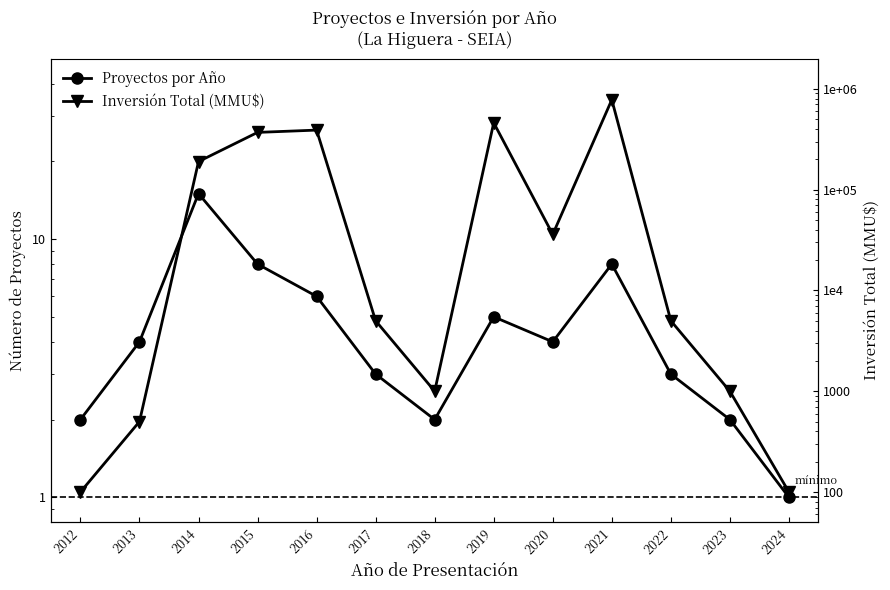

What is the lowest value of the Proyectos por Año series?

1